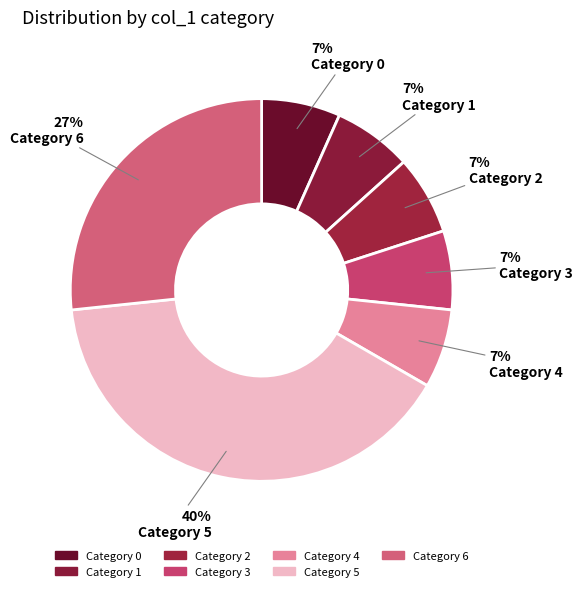

How many segments does this pie chart have?

7